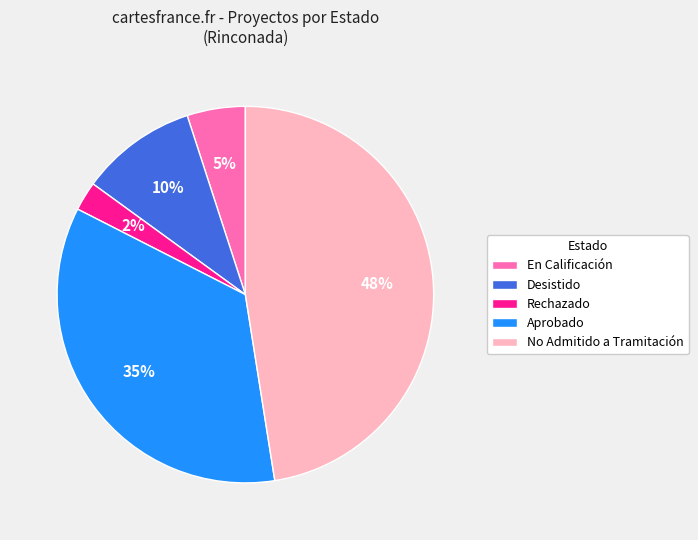

To the nearest percent, what is the average slice percentage?

20%